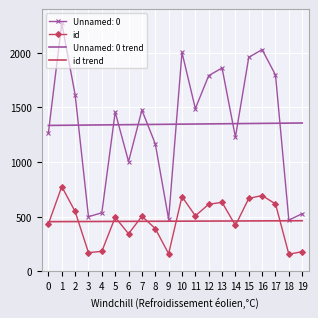

Between which two adjacent categories do Unnamed: 0 trend and Unnamed: 0 first intersect?

0 and 1